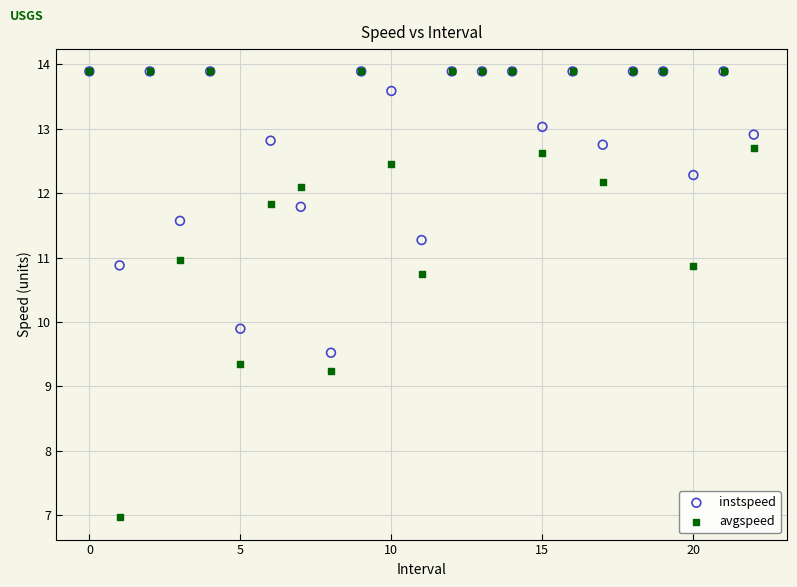

What are all the series names shown in the legend?

instspeed, avgspeed